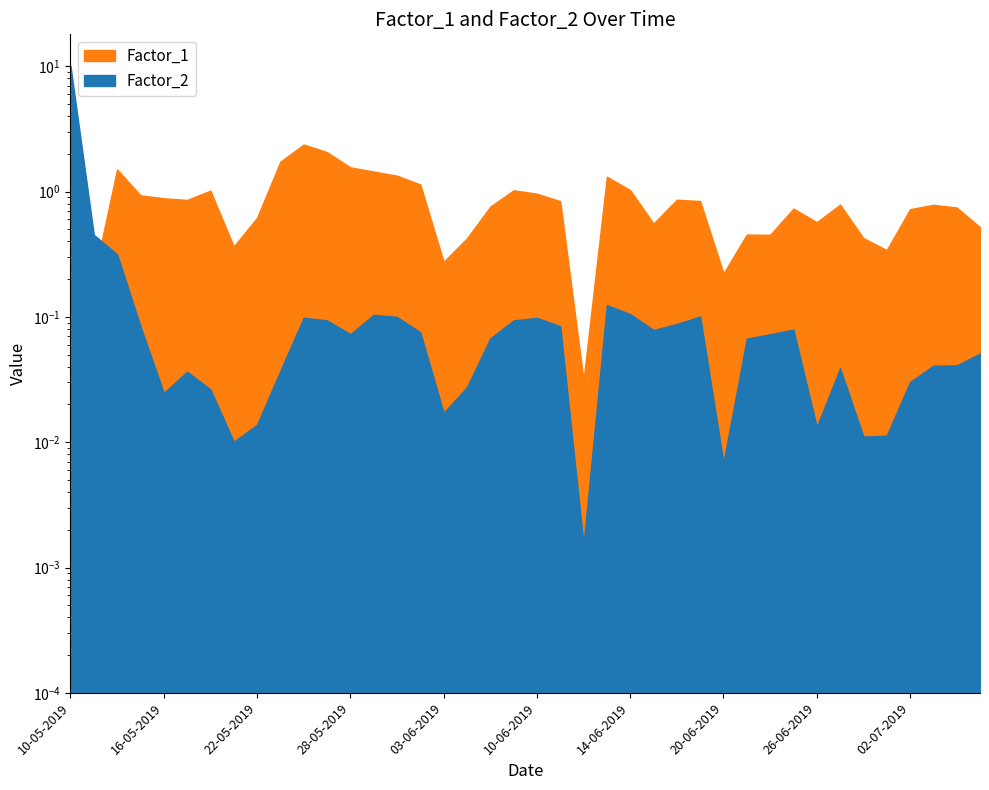

Between 26-06-2019 and 04-06-2019, which is larger?

26-06-2019